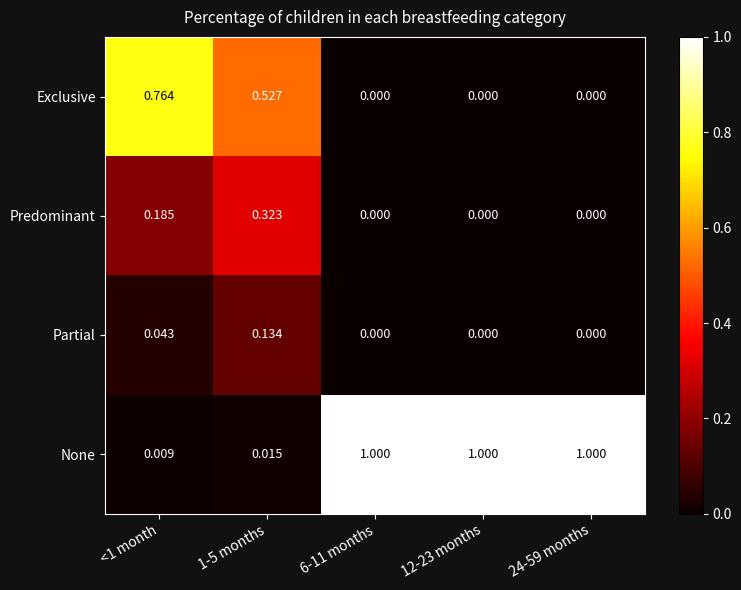

Which series has the widest spread of values?

None